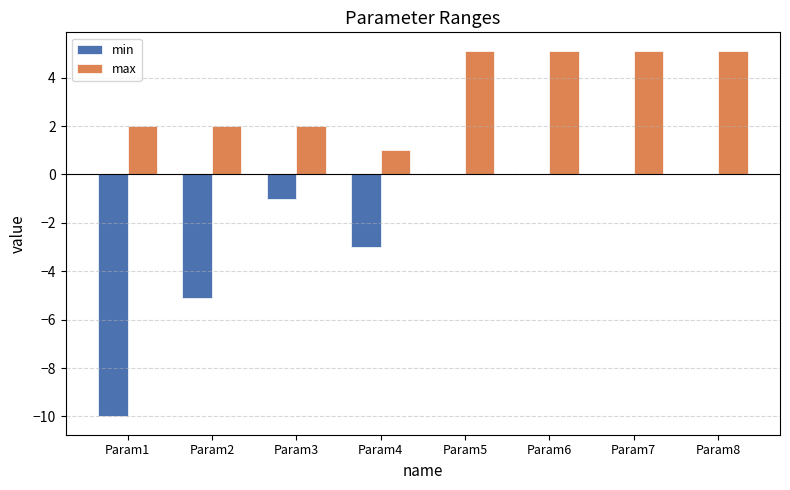

Which series has the largest total across all categories?

max